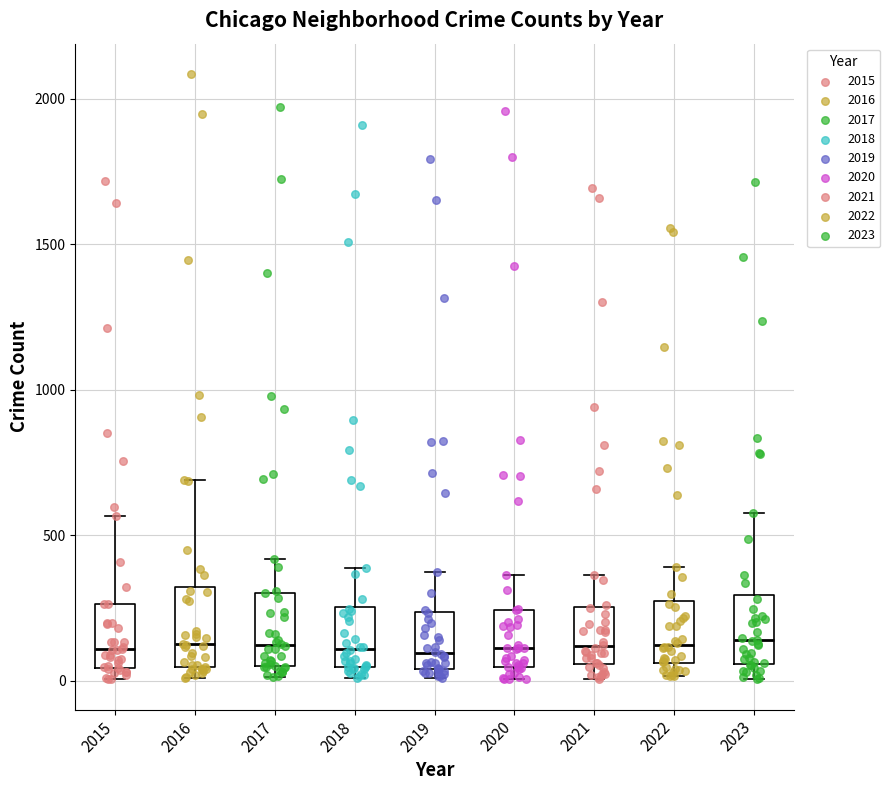

Where does the upper whisker of the box at x = 2015 end on the y-axis? The values are not printed on the chart, so give them approximately, as read against the axis.

550